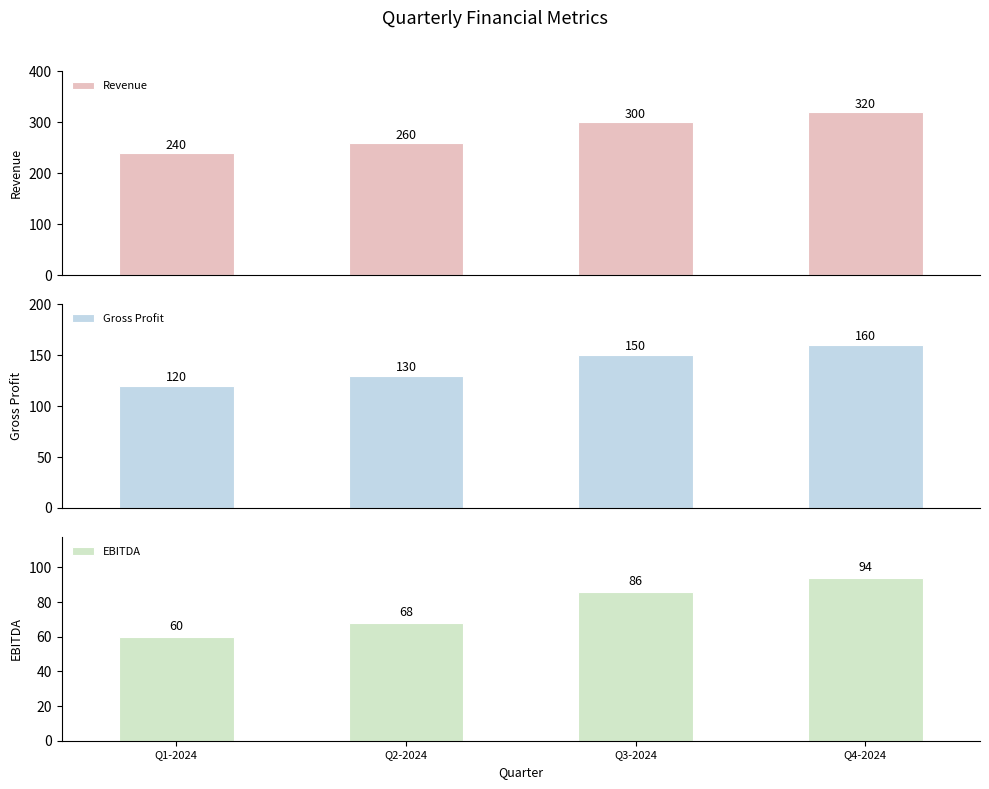

What are all the series names shown in the legend?

Revenue, Gross Profit, EBITDA